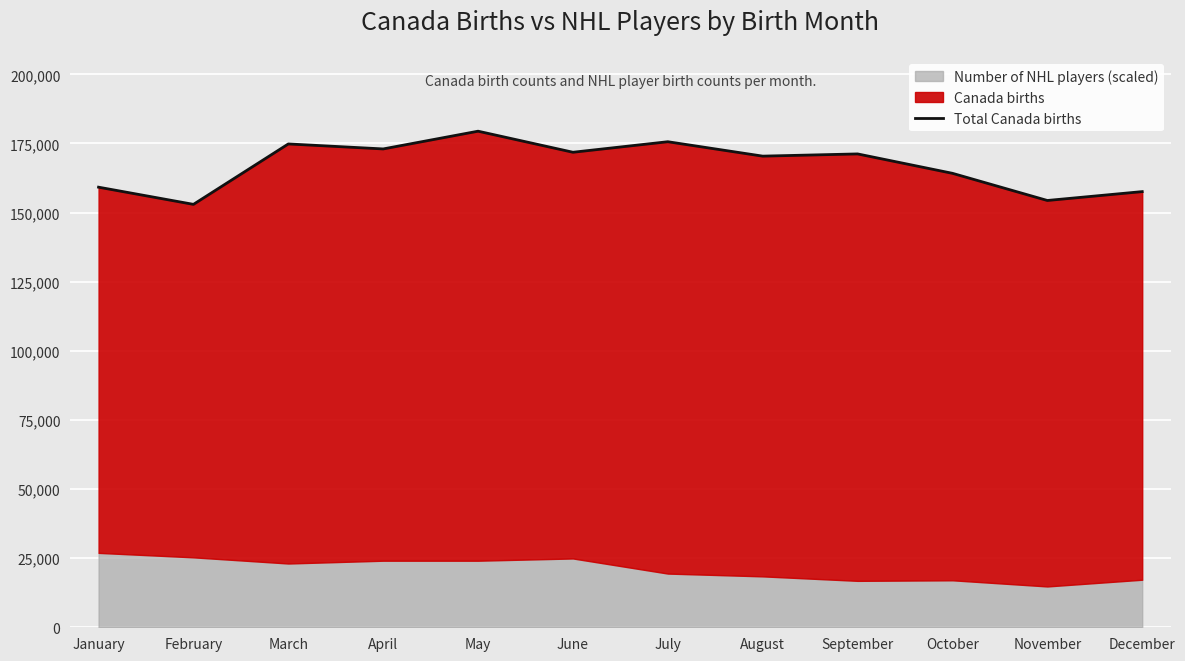

At which category does the data reach its first local peak?

March